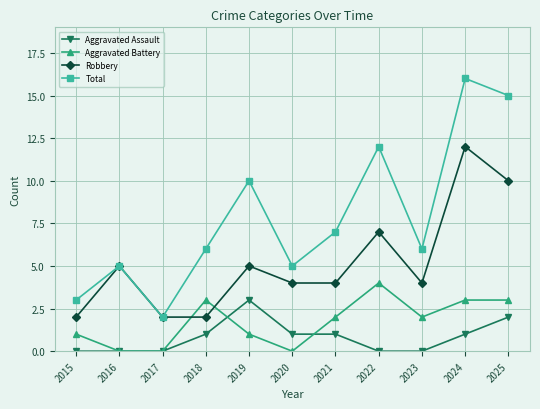

Which series has the widest spread of values?

Total